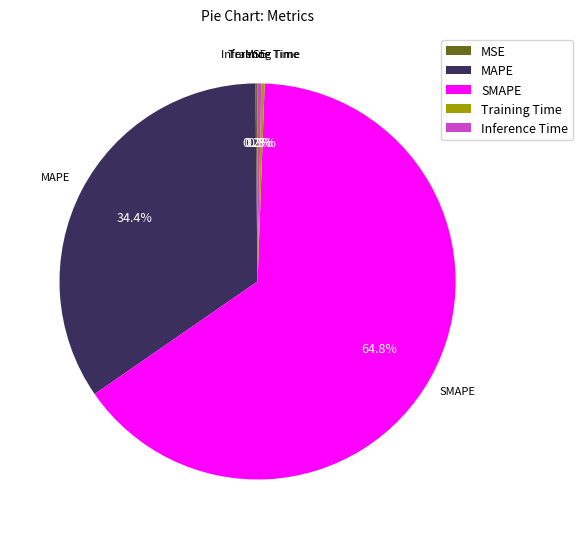

What portion of the pie excludes MAPE?

65.6%